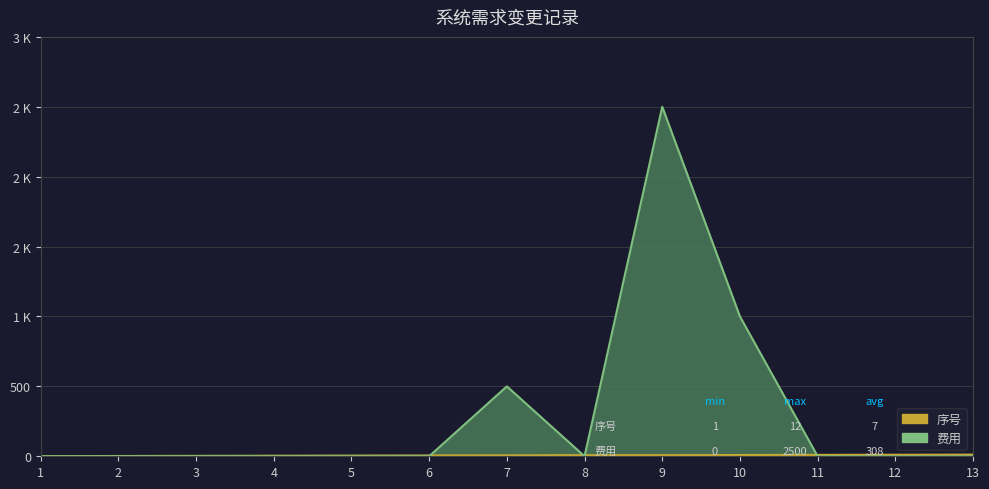

Is the value of 序号 at 10 greater than the value of 费用 at 10?

No